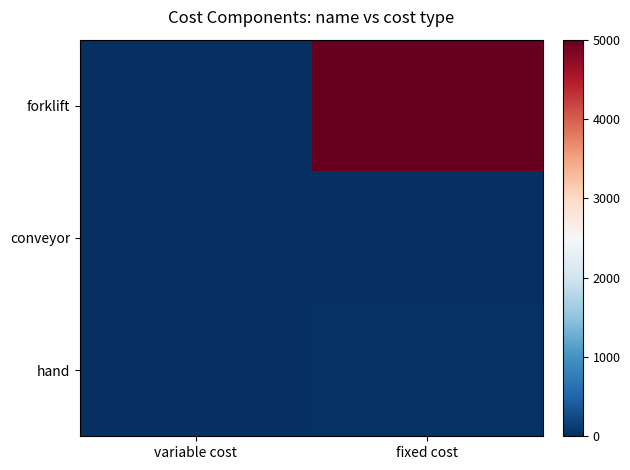

Which series has the largest total across all categories?

forklift